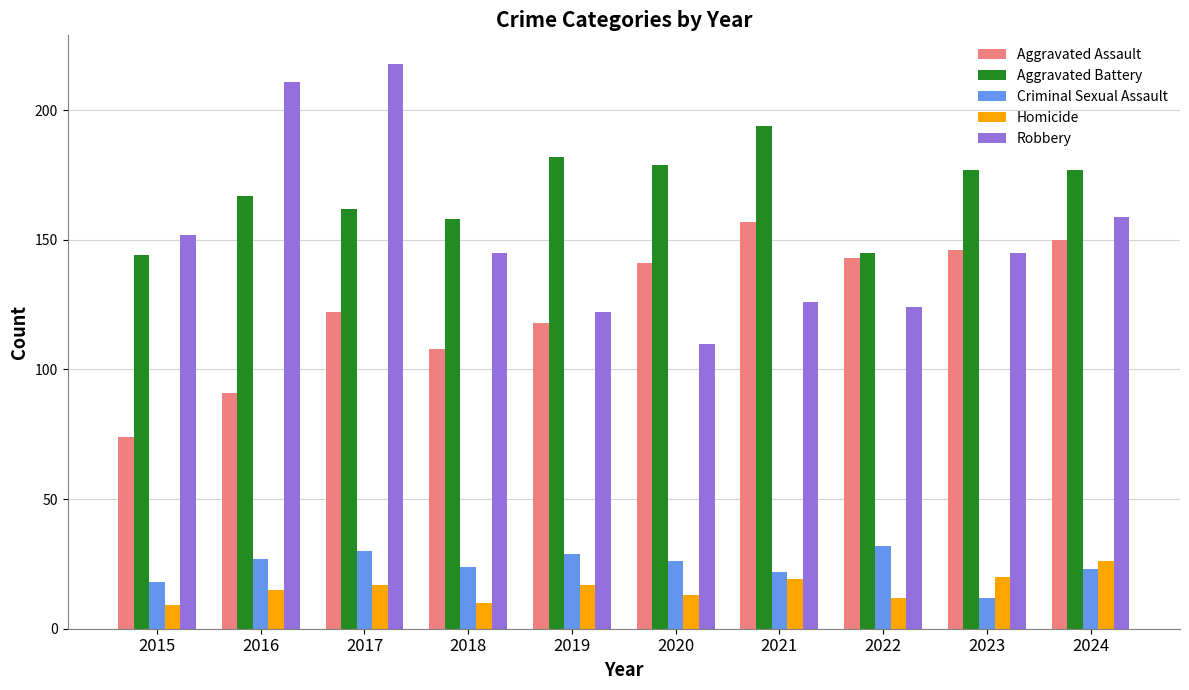

Reading right to left, what are all the values shown in this chart?

Aggravated Assault: 150	146	143	157	141	118	108	122	91	74
Aggravated Battery: 177	177	145	194	179	182	158	162	167	144
Criminal Sexual Assault: 23	12	32	22	26	29	24	30	27	18
Homicide: 26	20	12	19	13	17	10	17	15	9
Robbery: 159	145	124	126	110	122	145	218	211	152